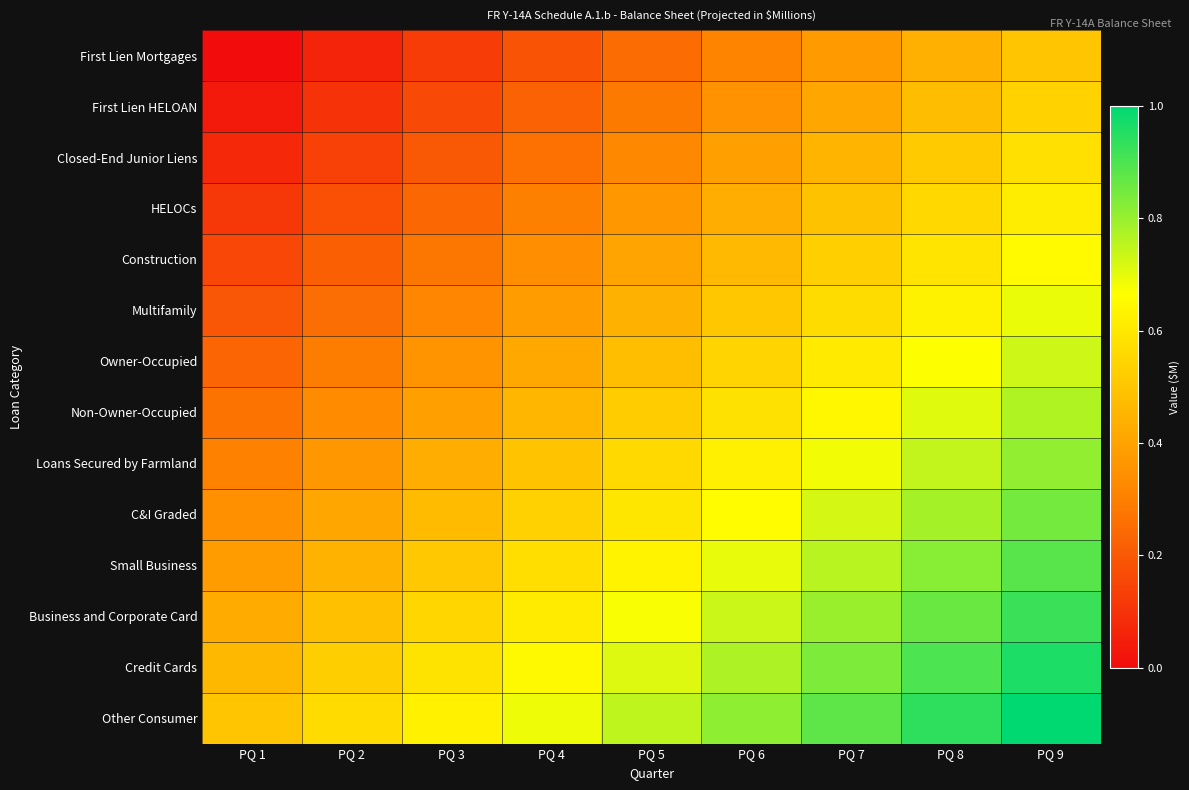

Which has a higher value, PQ 2 or PQ 7?

PQ 7